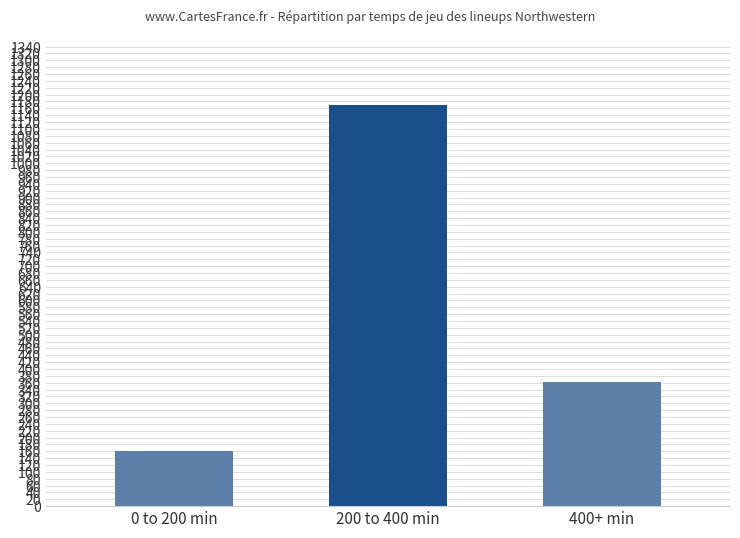

Rank the categories by value from lowest to highest.

0 to 200 min, 400+ min, 200 to 400 min